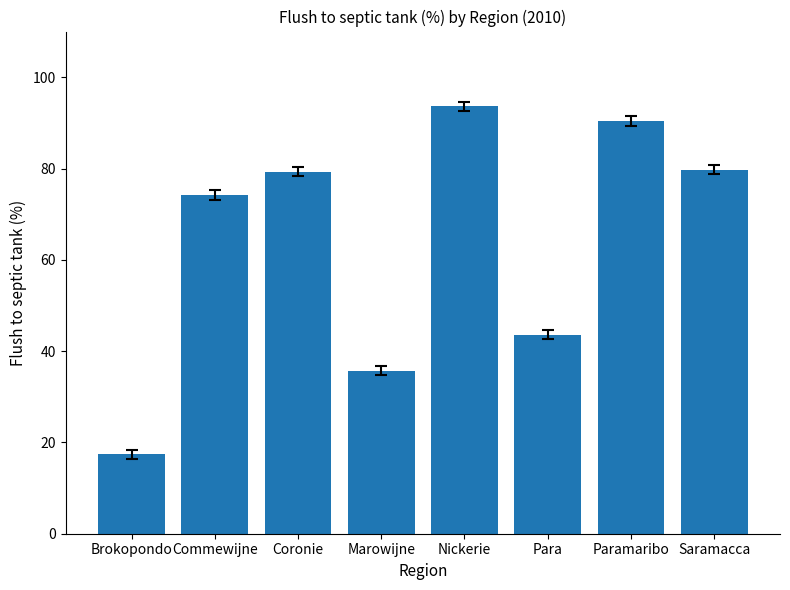

What is the value of the 1st bar from the left?

17.4